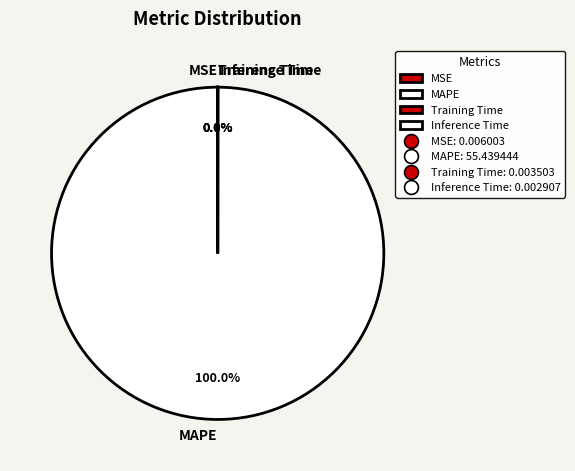

What is the largest slice in the pie chart?

MAPE